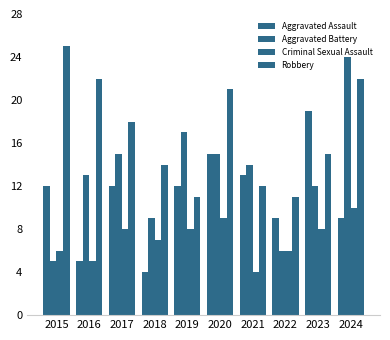

Between 2023 and 2018, which is larger?

2023